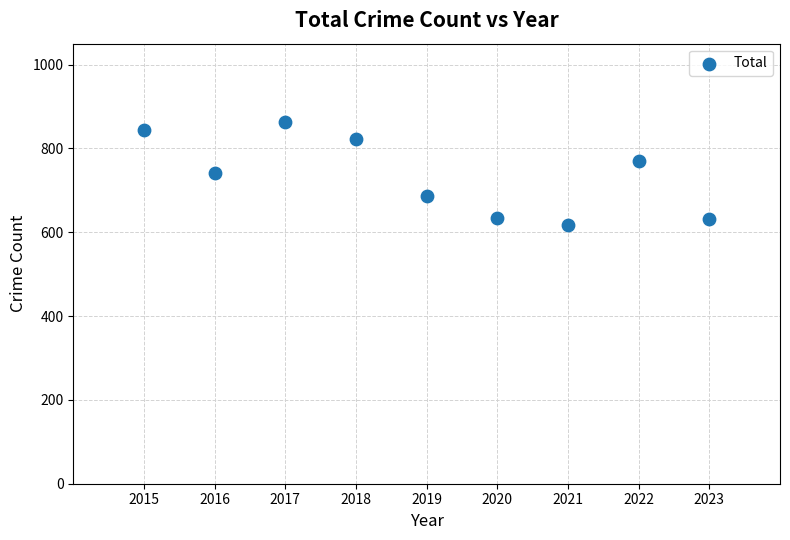

What is the average Y value?

735